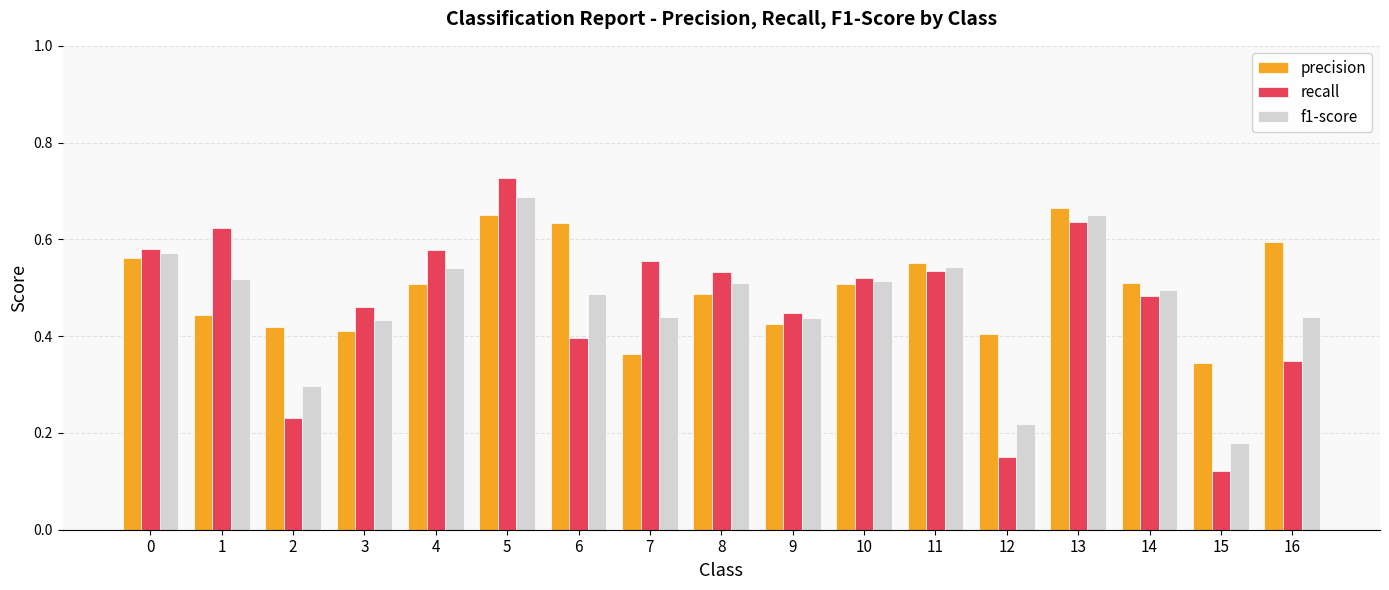

Which series changed the most between 5 and 16?

recall